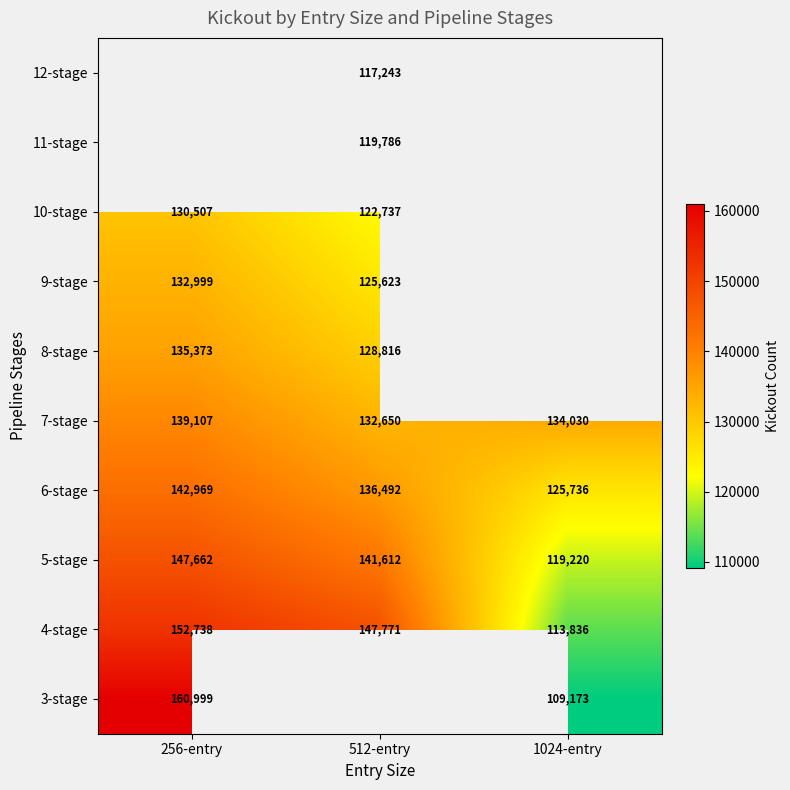

What is the minimum value shown in the chart?

109173.0